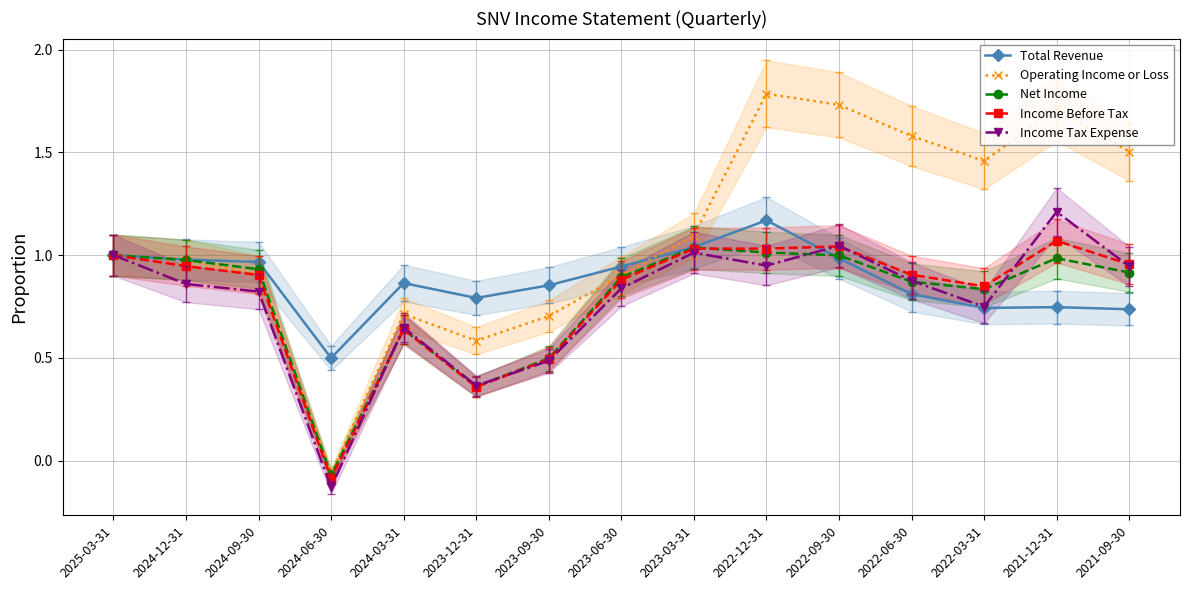

What is the difference between the second highest and minimum values in the Income Tax Expense series?

1.2